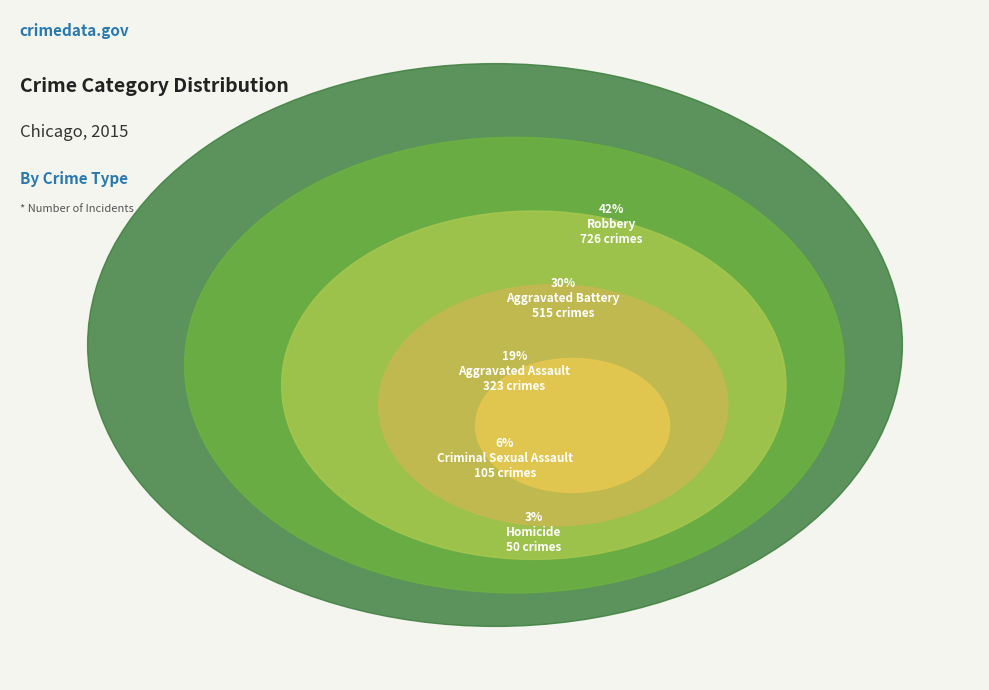

To the nearest percent, what is the difference between the largest and smallest slice percentages?

39%